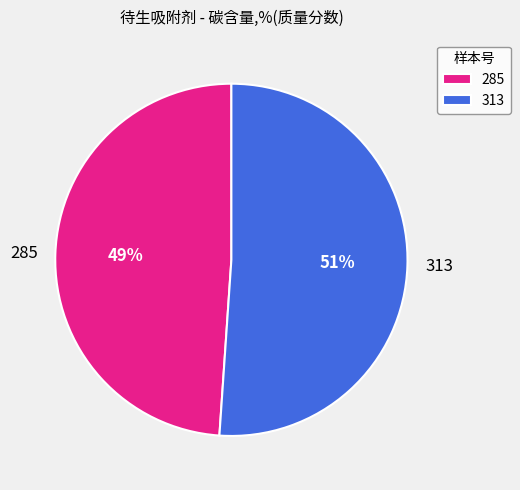

Rank the categories by value from lowest to highest.

285, 313